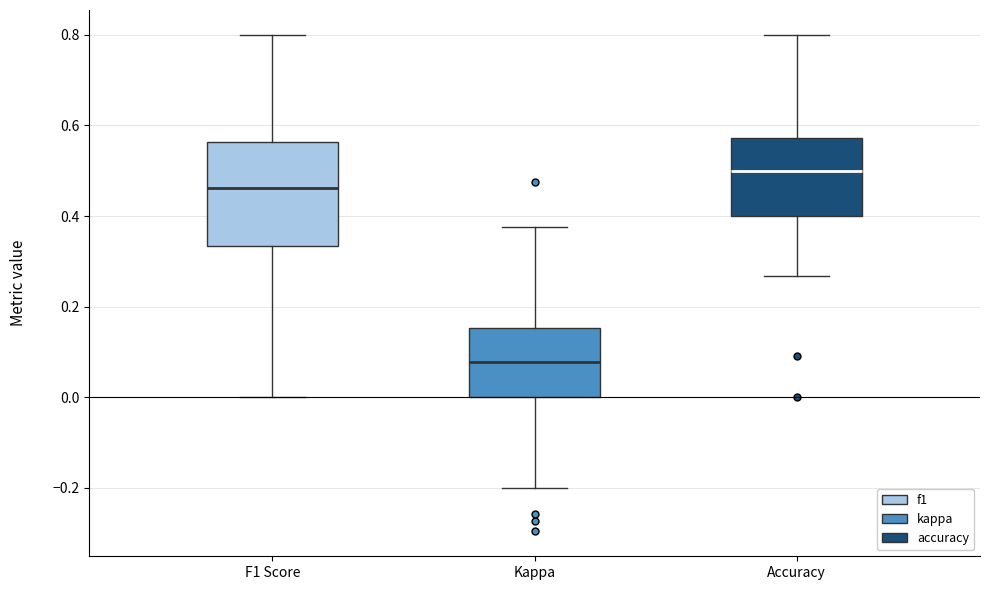

Reading left to right, transcribe this box plot: for each box, give where its median line is, the range the box spans, and where its two whiskers end, as read against the y-axis. The values are not printed on the chart, so give them approximately, as read against the axis.

F1 Score: median 0.46, box 0.34 to 0.56, whiskers 0.00 to 0.80
Kappa: median 0.08, box 0.00 to 0.16, whiskers -0.20 to 0.38
Accuracy: median 0.50, box 0.40 to 0.58, whiskers 0.26 to 0.80